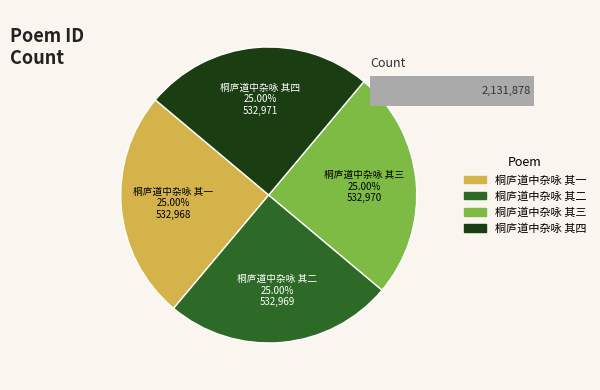

To the nearest percent, what is the combined percentage of 桐庐道中杂咏 其一 and 桐庐道中杂咏 其三?

50%